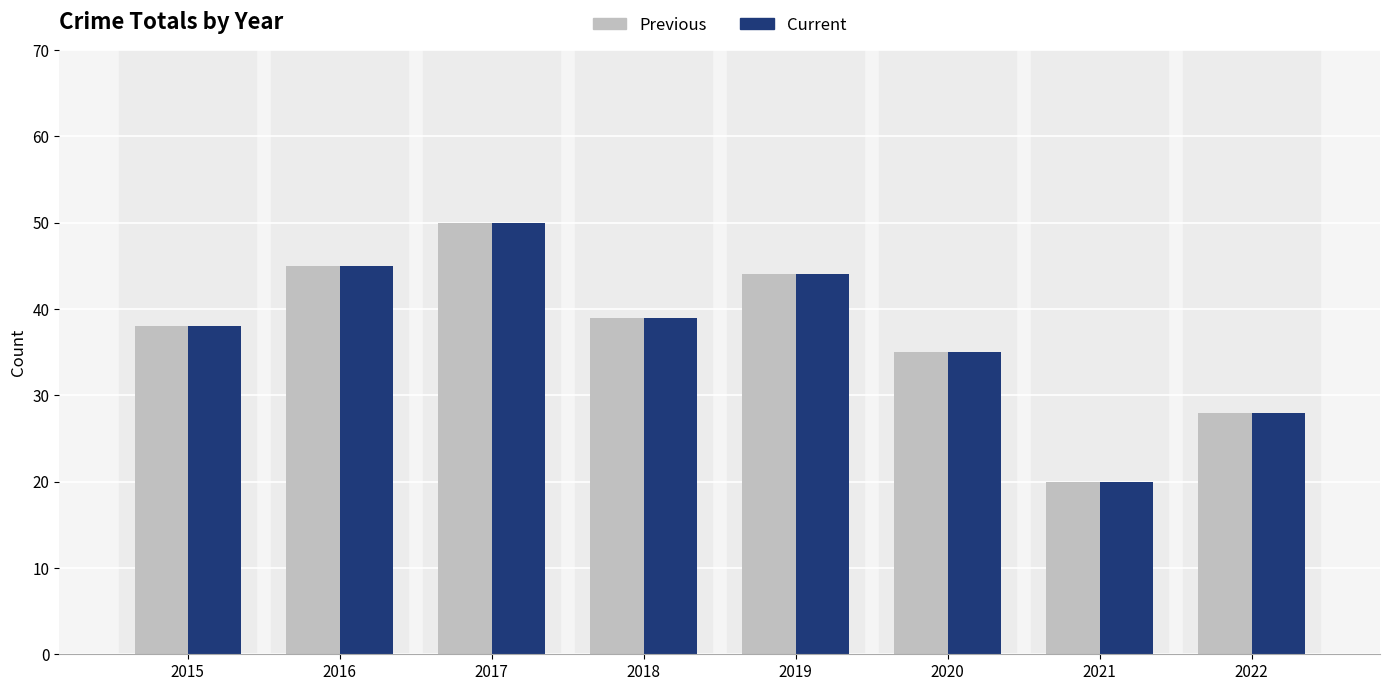

Reading right to left, transcribe all the data shown in this chart.

Previous: 2022=28	2021=20	2020=35	2019=44	2018=39	2017=50	2016=45	2015=38
Current: 2022=28	2021=20	2020=35	2019=44	2018=39	2017=50	2016=45	2015=38